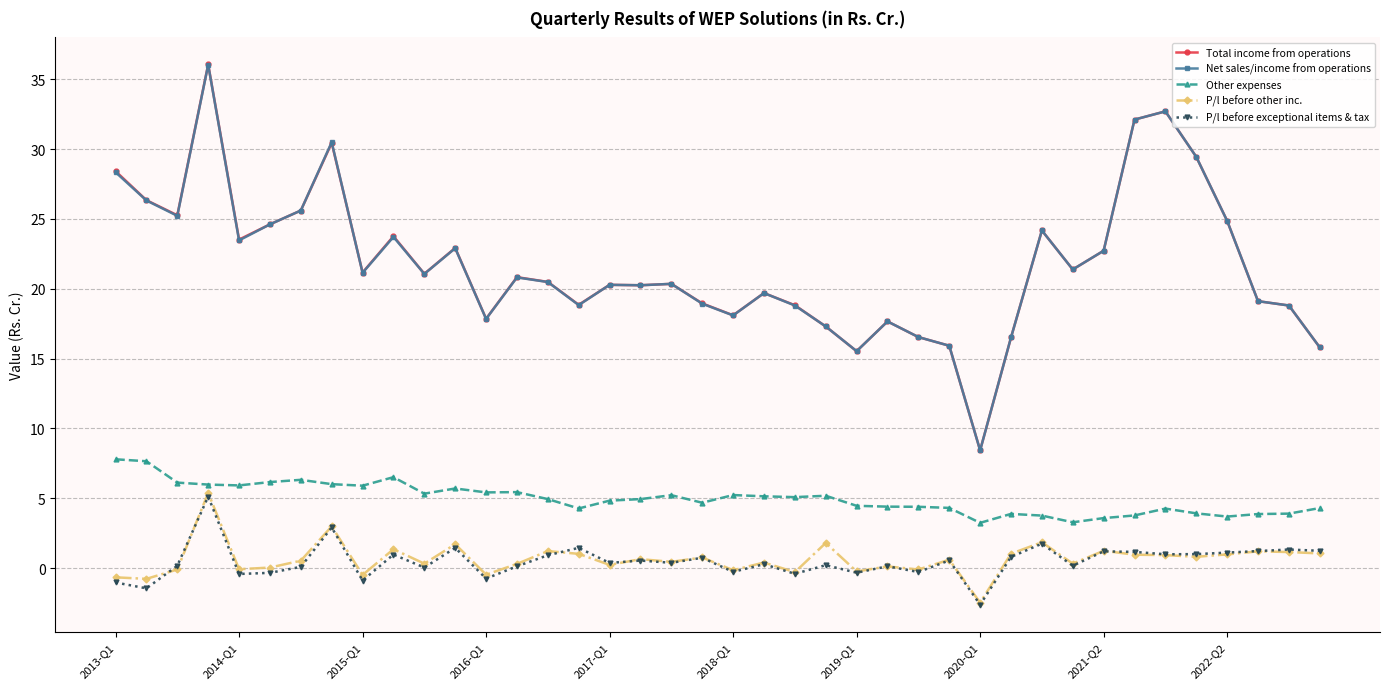

What is the maximum value for P/l before exceptional items & tax?

5.1